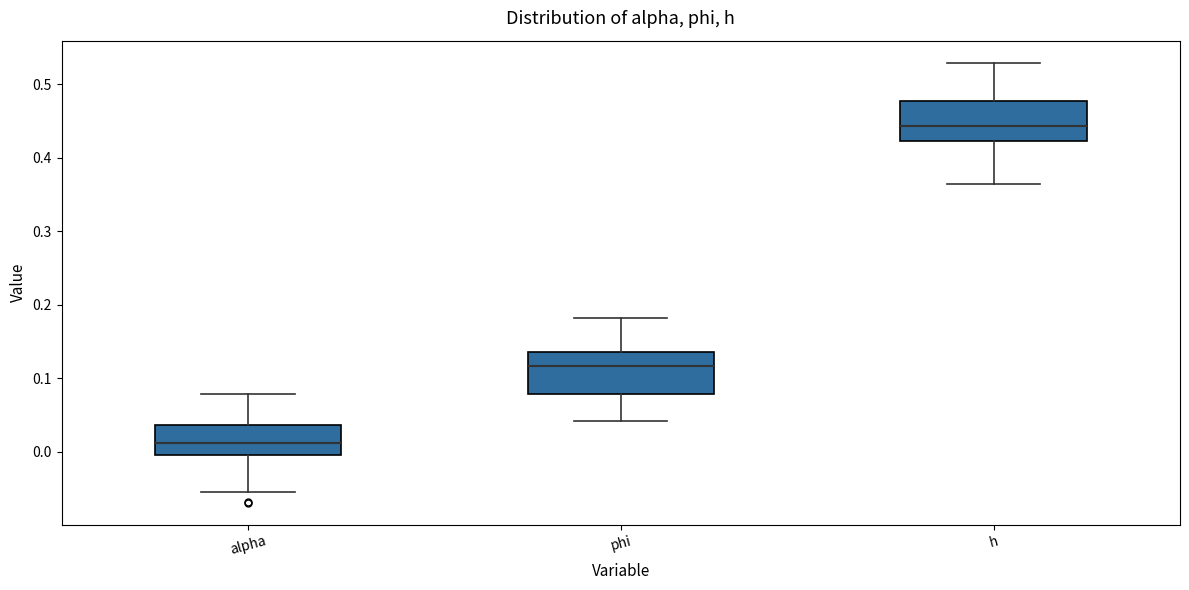

Where does the lower whisker of the box for phi end on the y-axis? The values are not printed on the chart, so give them approximately, as read against the axis.

0.04